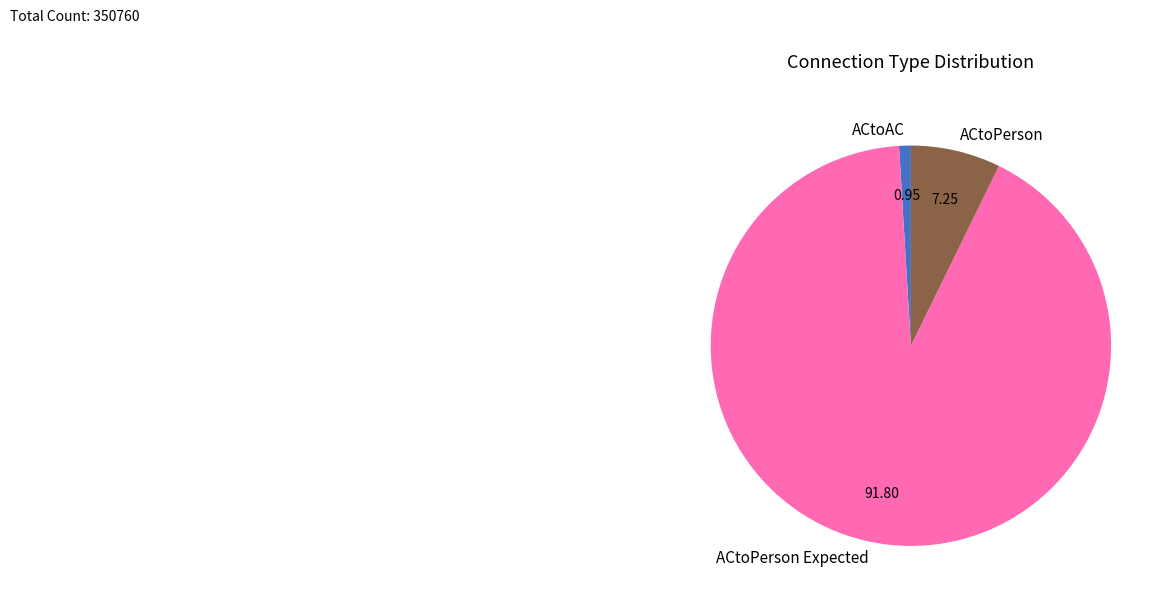

What is the largest slice in the pie chart?

ACtoPerson Expected